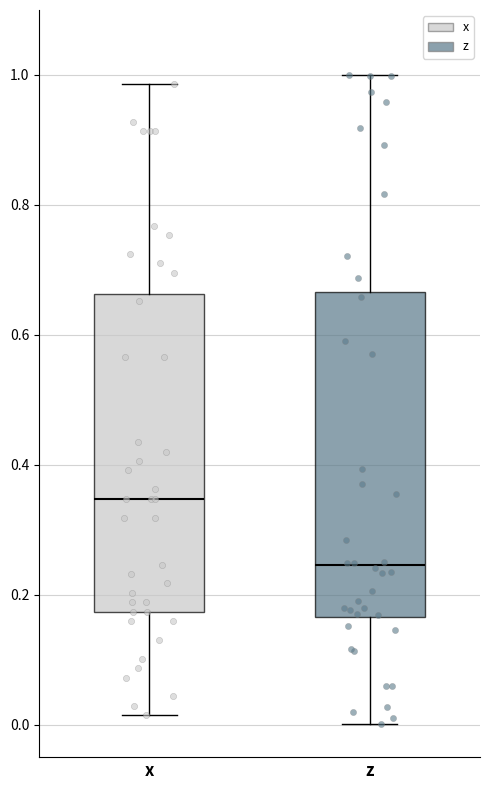

Which box's median line is the highest?

x